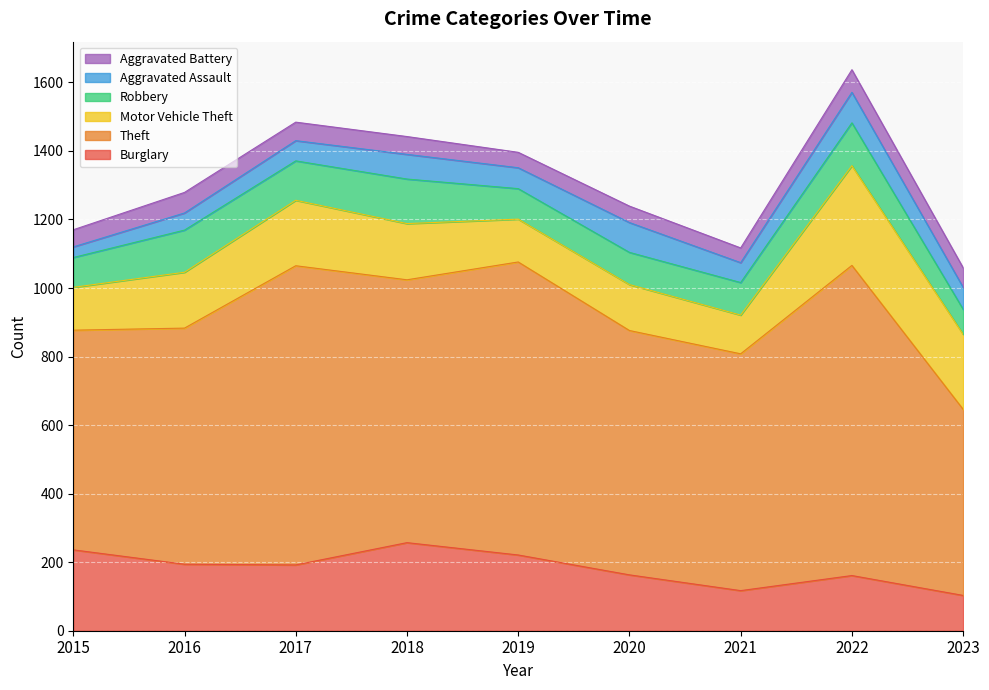

At 2017, list the series in order from largest to smallest.

Theft, Burglary, Motor Vehicle Theft, Robbery, Aggravated Assault, Aggravated Battery